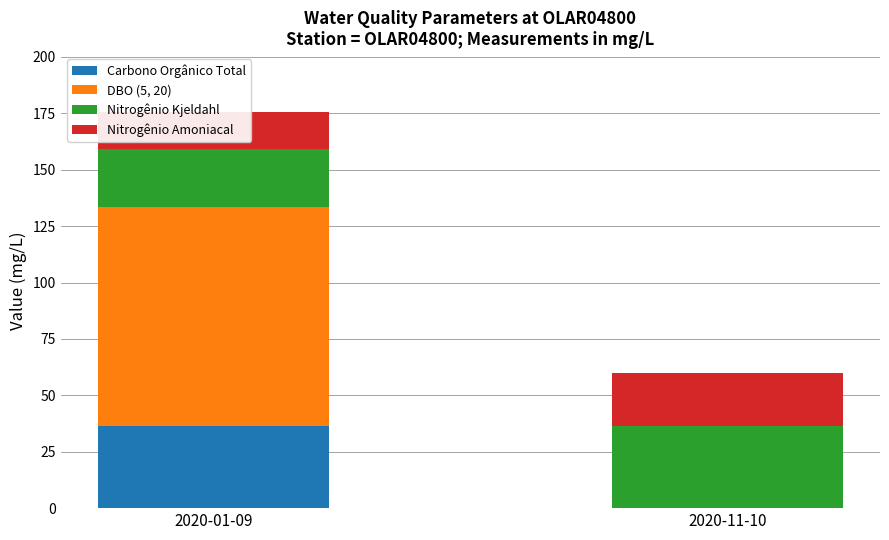

At which label is DBO (5, 20) closest to 48?

2020-11-10